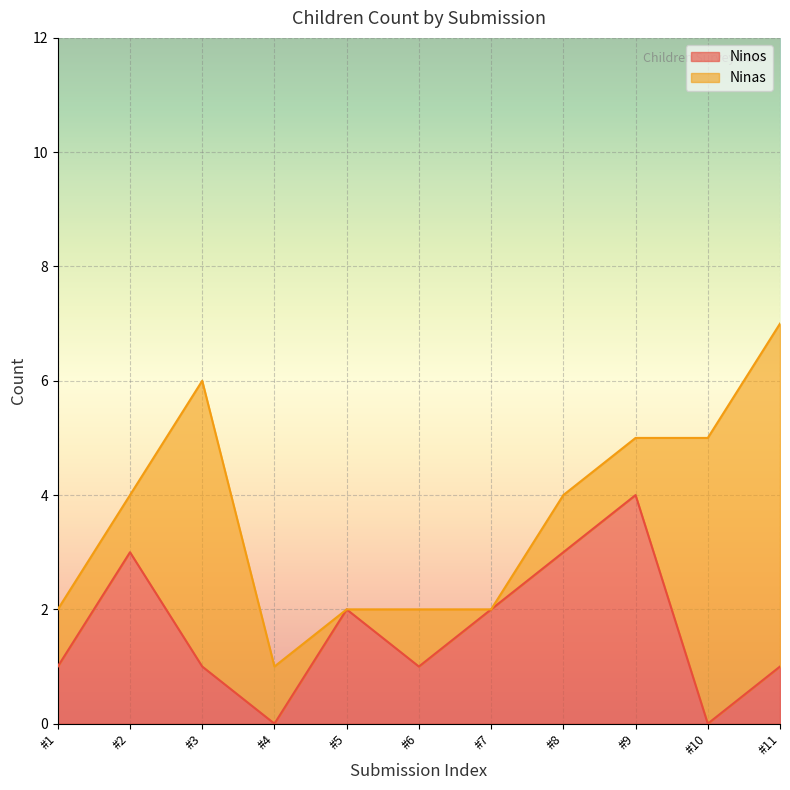

At which category is the sum across all series the highest?

#11